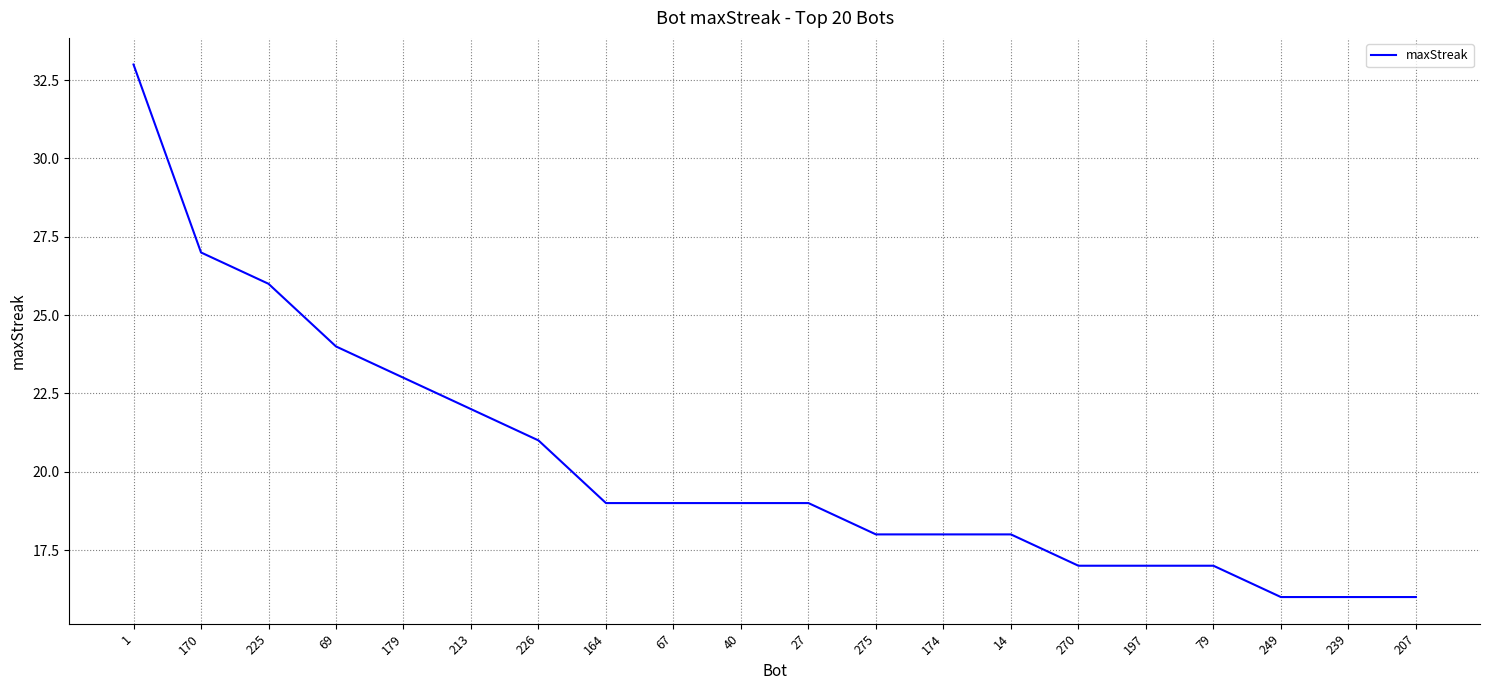

The value at 164 is 25. True or false?

False